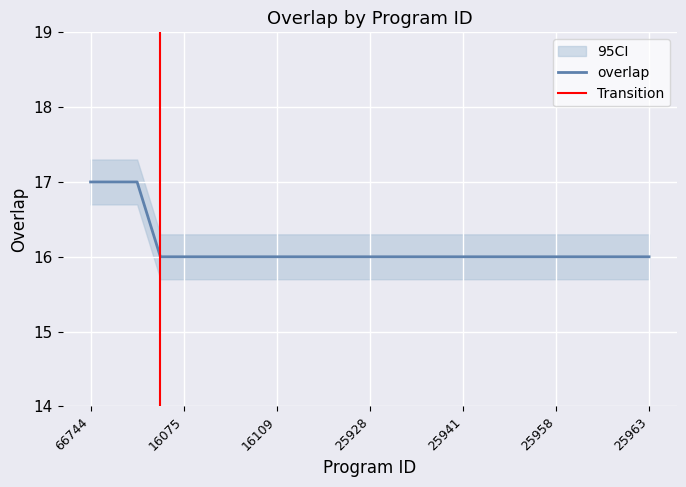

Which label corresponds to the largest value in the chart?

66744